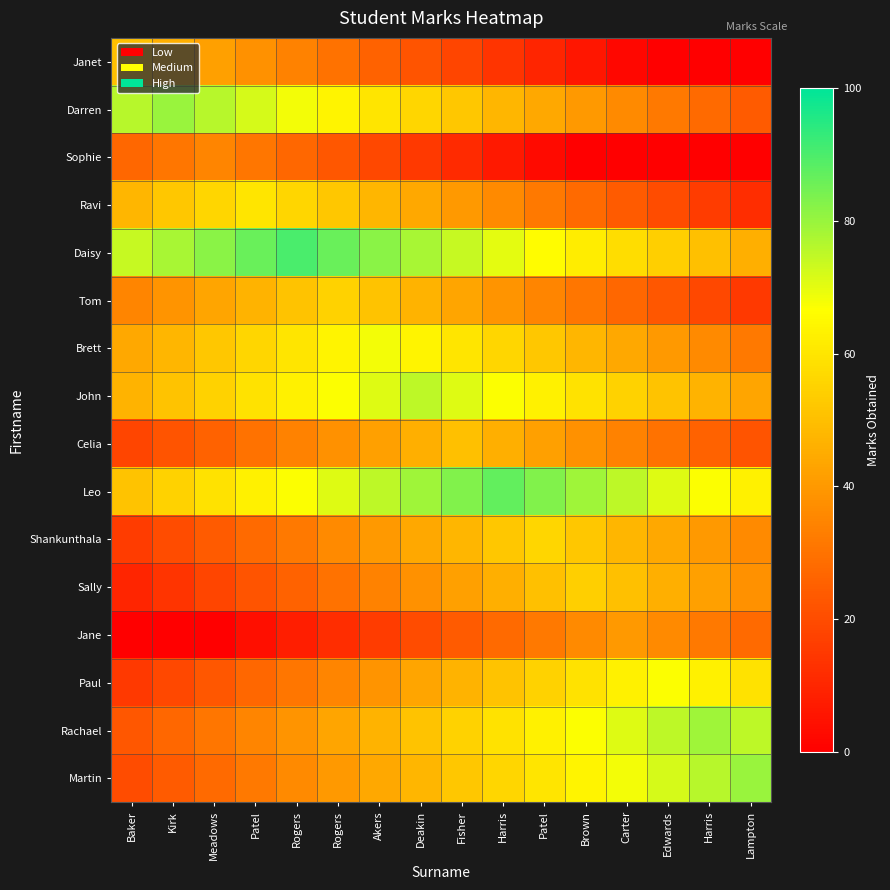

Rank the series by their maximum value, from lowest to highest.

Sophie, Jane, Janet, Celia, Sally, Tom, Shankunthala, Ravi, Paul, Brett, John, Rachael, Darren, Martin, Leo, Daisy